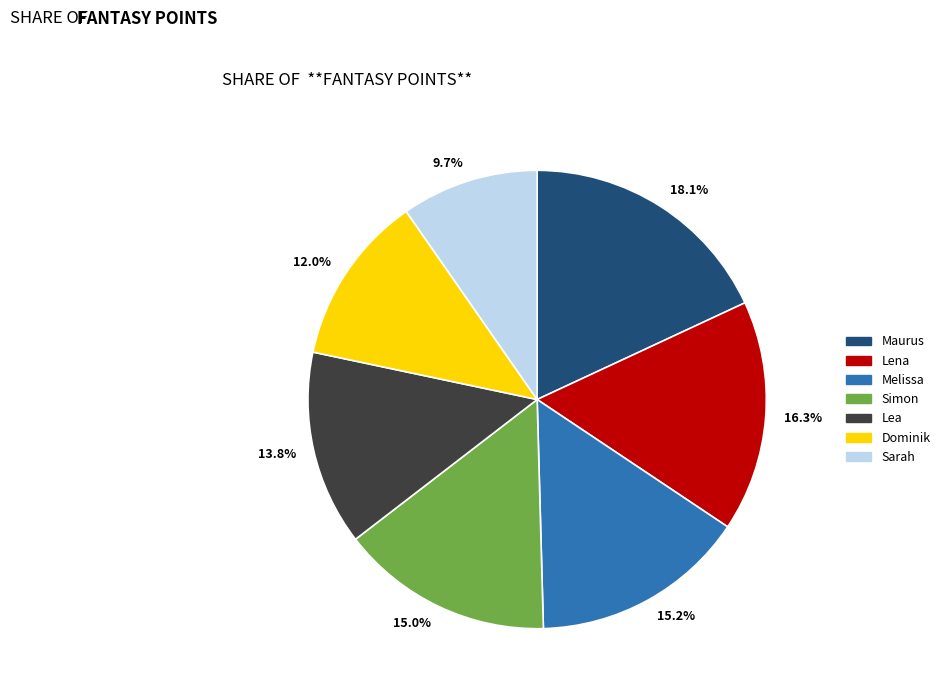

What portion of the pie excludes Lena?

83.7%